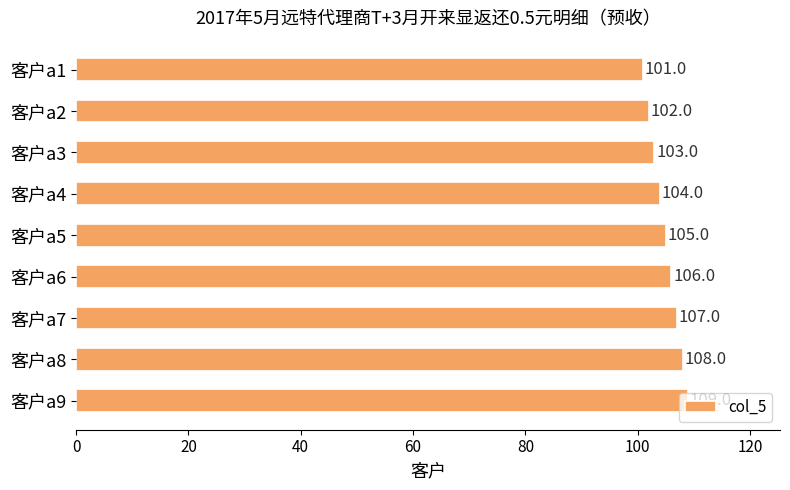

What is the average value?

105